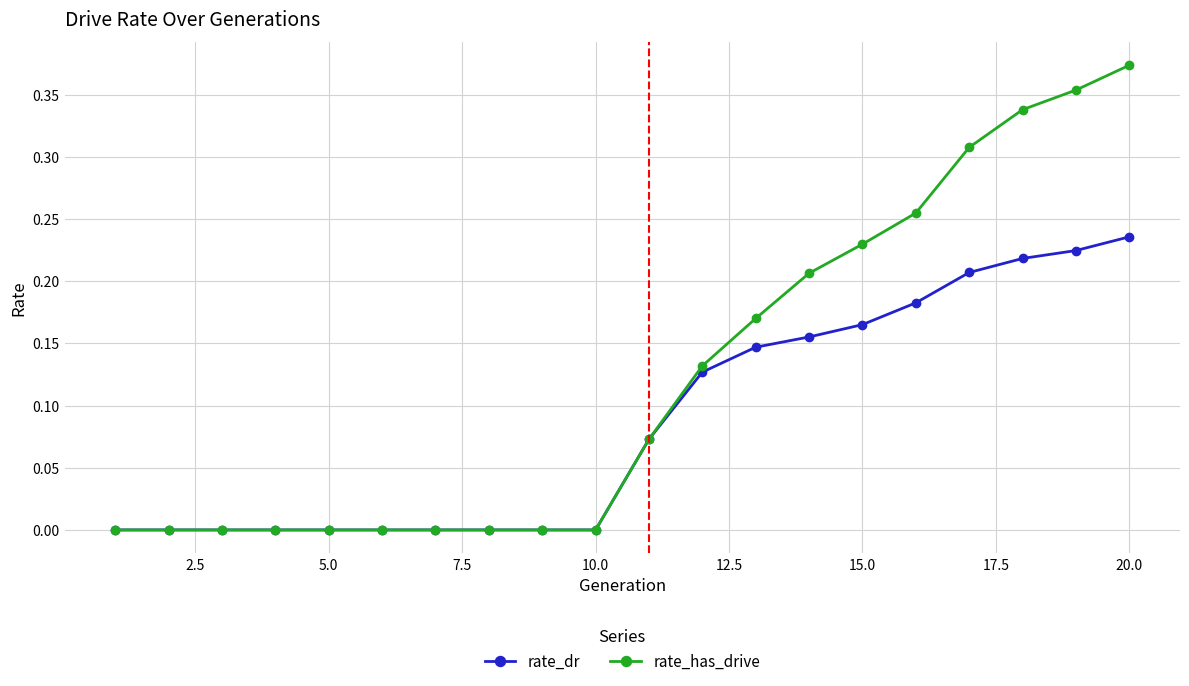

List the series in order of their peak value, lowest first.

rate_dr, rate_has_drive